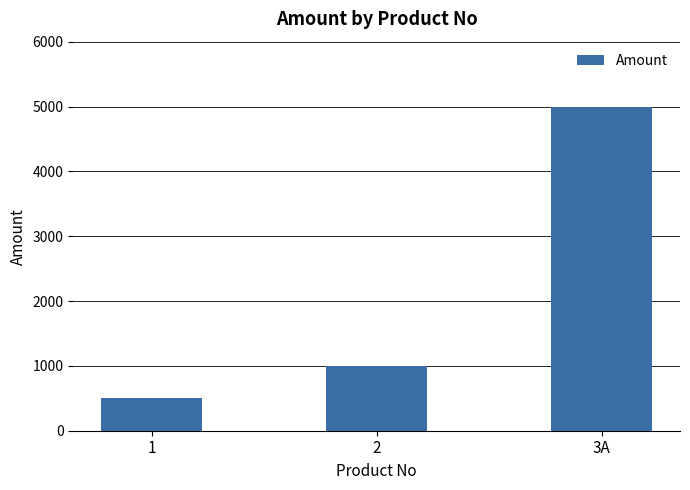

How many bars are there in total?

3